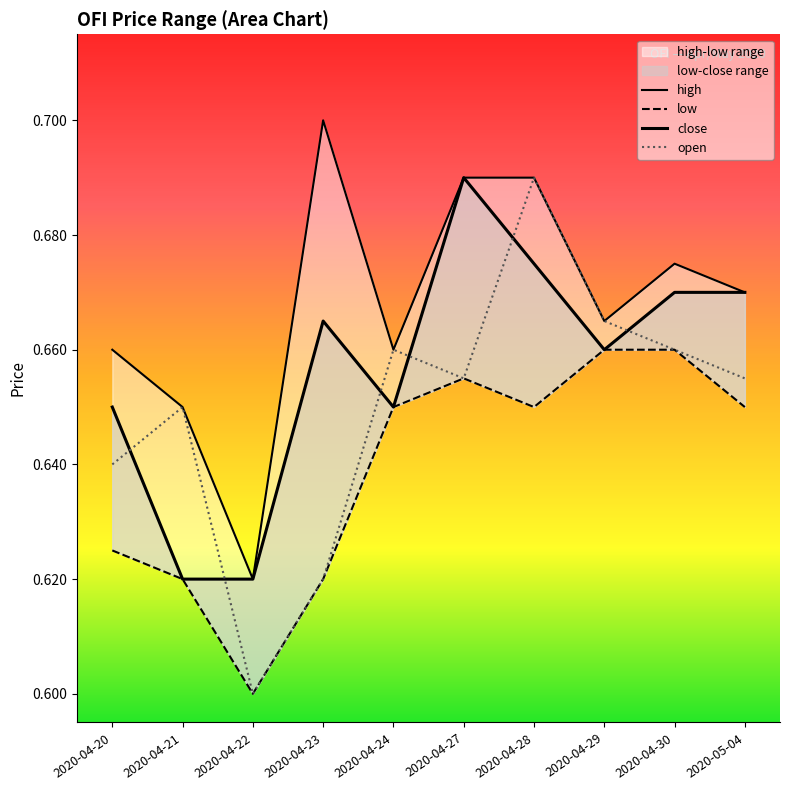

What are all the series names shown in the legend?

open, high, low, close